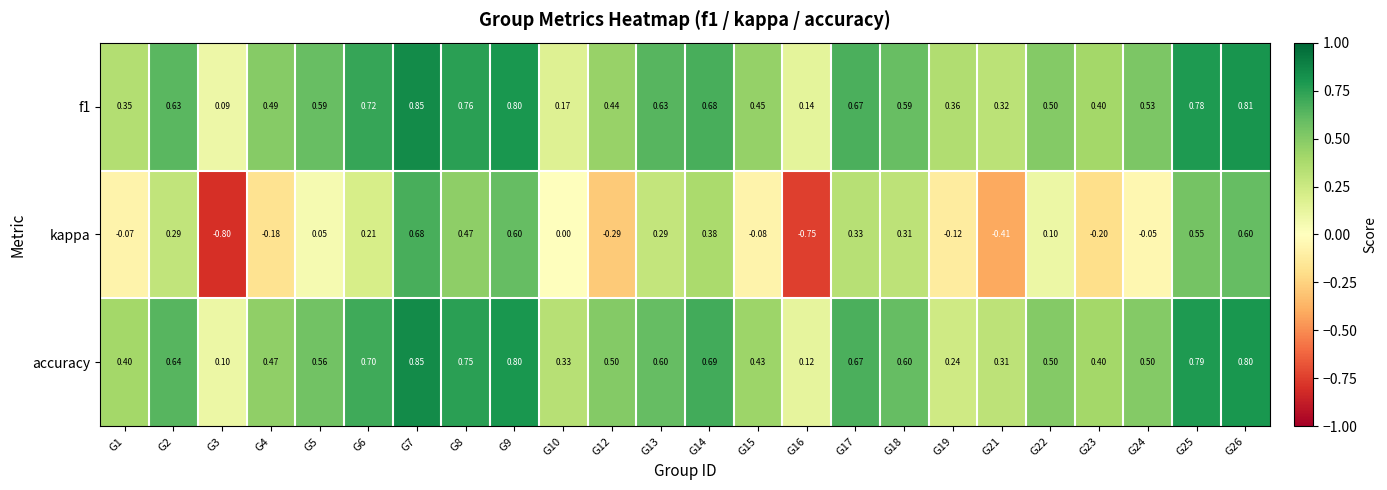

Is the value of kappa at G22 greater than the value of accuracy at G4?

No